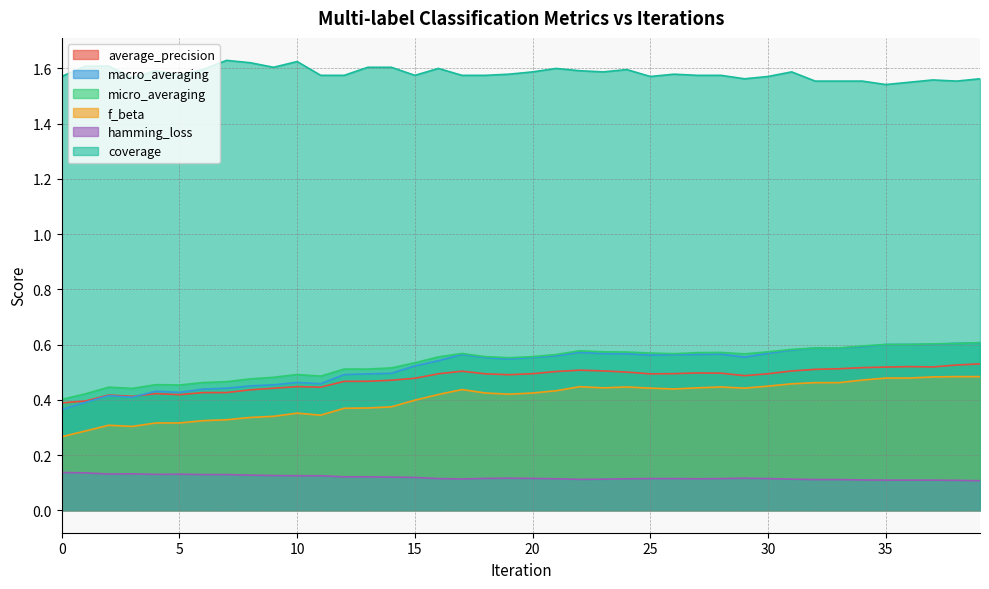

True or false: f_beta and micro_averaging cross at least once.

False